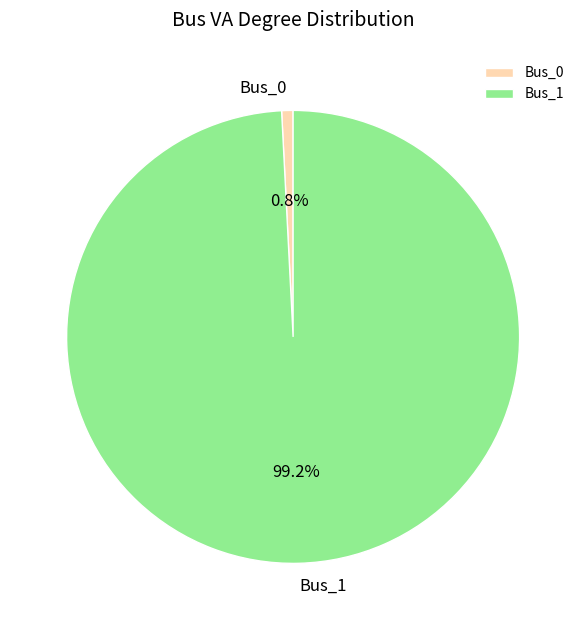

Between Bus_0 and Bus_1, which is larger?

Bus_1